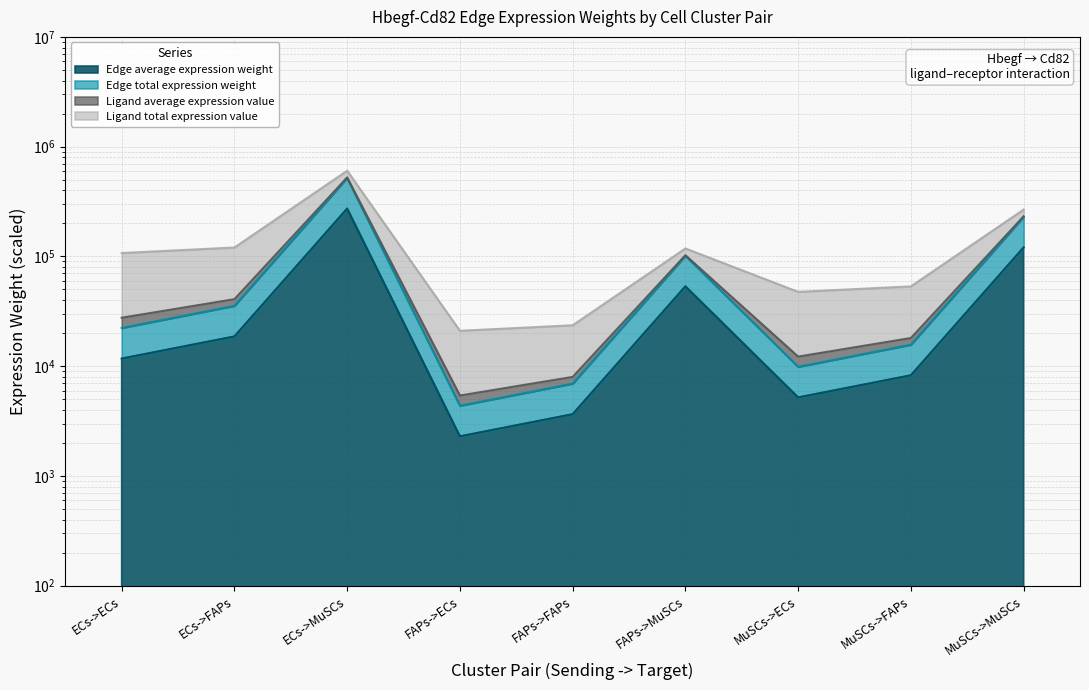

What is the difference between the maximum and minimum values in the Edge average expression weight series?

270735.2